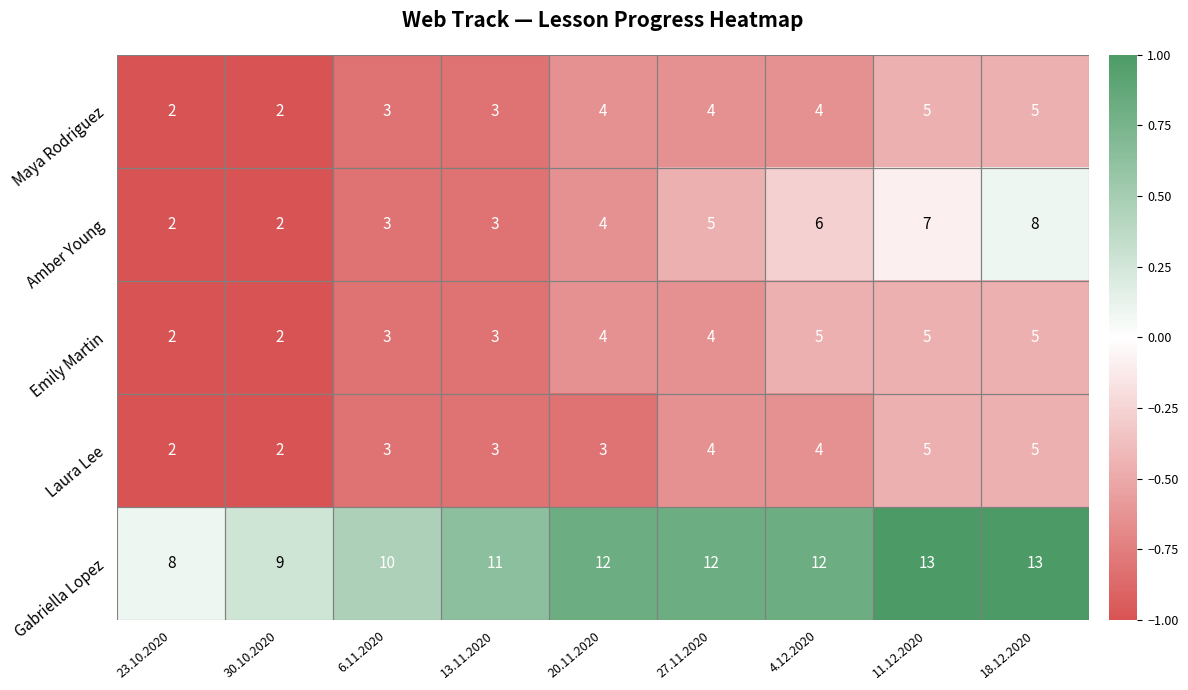

True or false: Amber Young has a value of 4 at 20.11.2020.

True